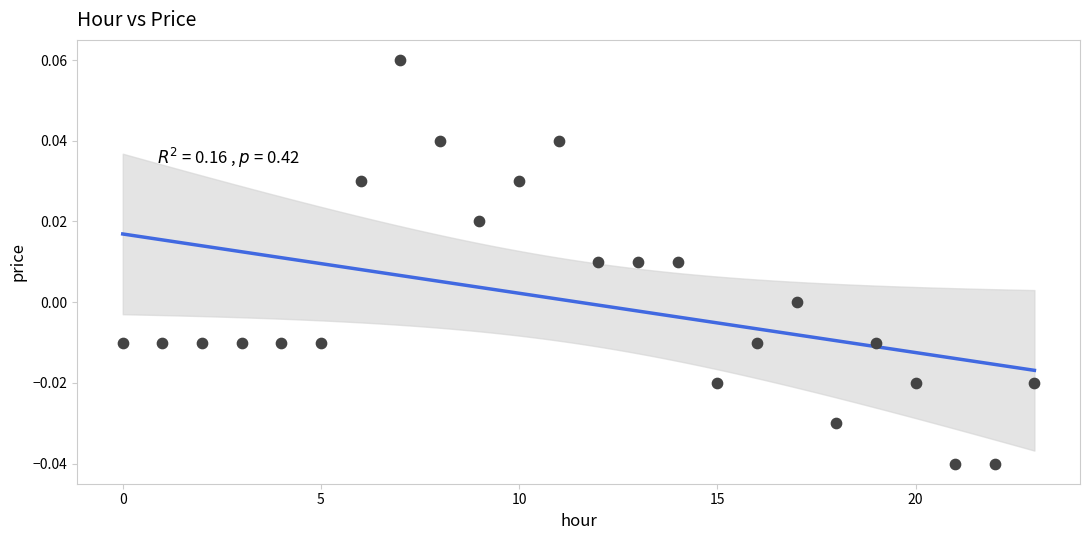

How many data points are displayed?

24